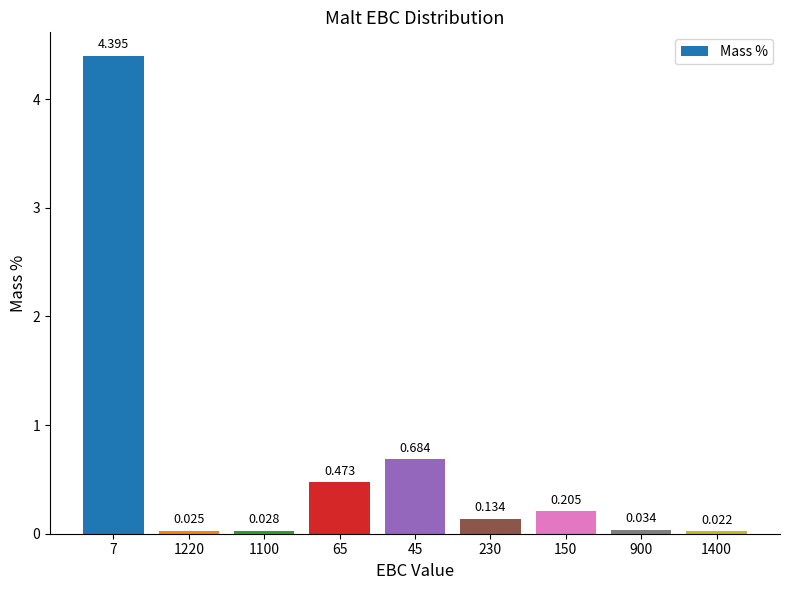

Are the bars grouped side by side (vs. stacked)?

No